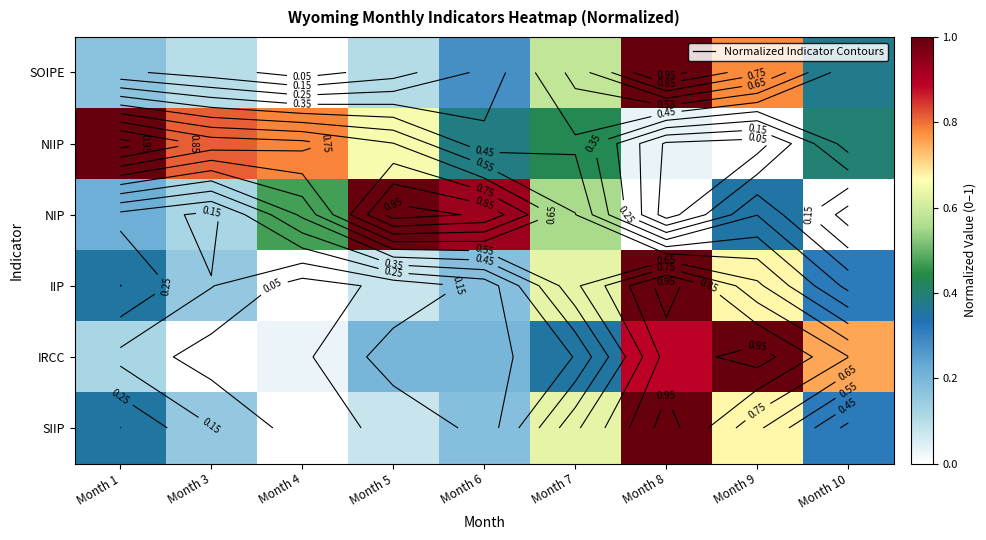

What is the total value across all series at Month 8?

3.9